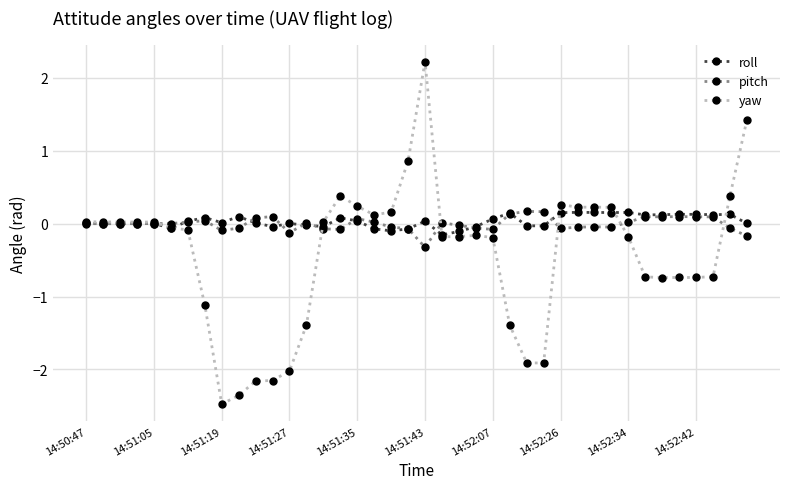

How many categories are shown in the chart?

40